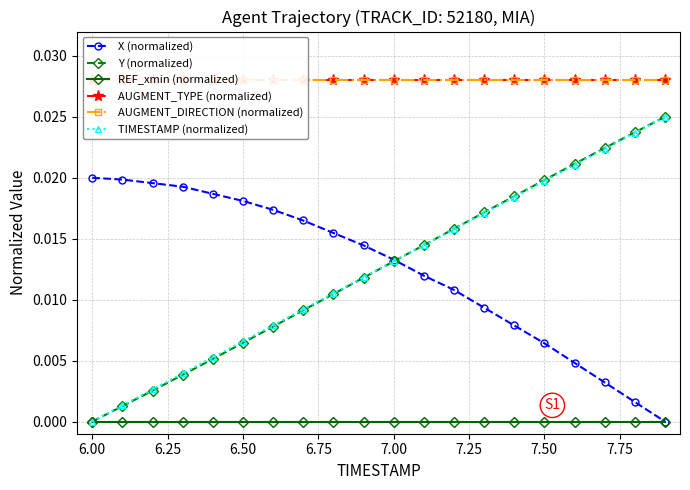

Which category has the lowest value in the Y (normalized) series?

6.00